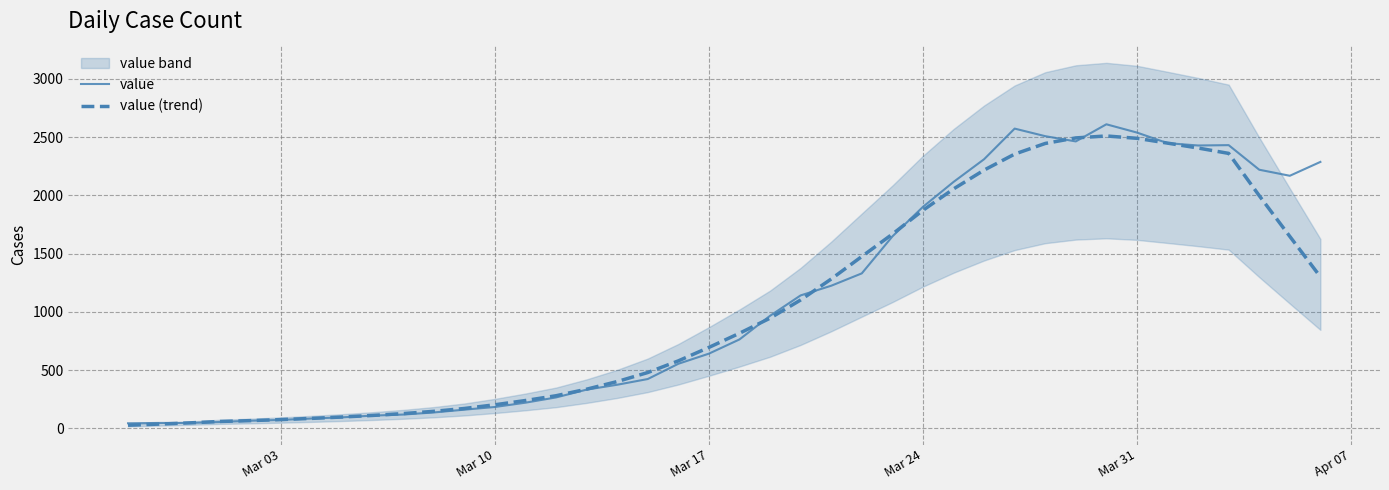

What is the highest value of the value (trend) series?

2510.9